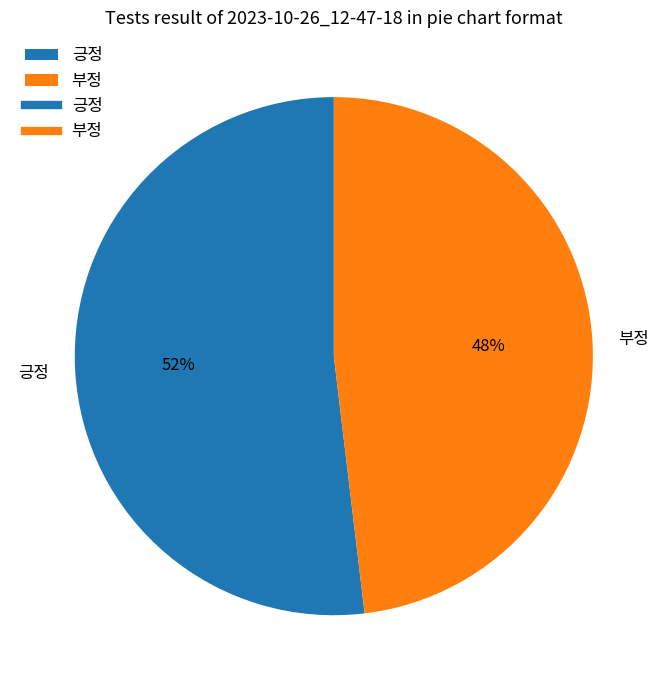

Which slice is the smallest?

부정